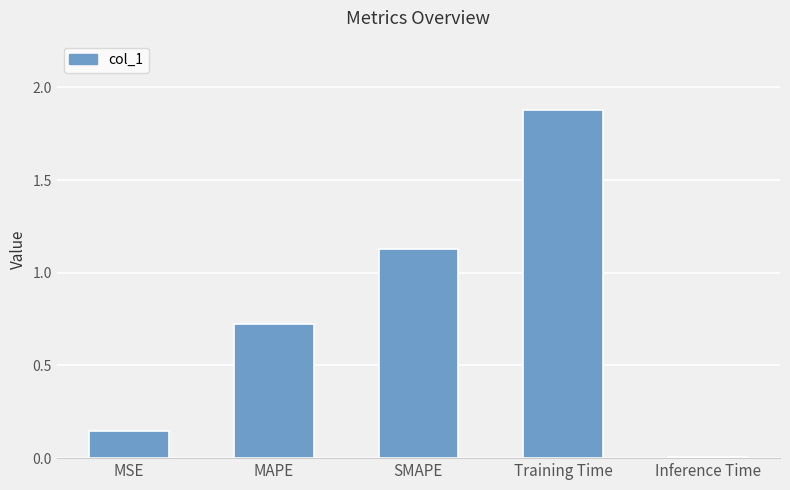

Which label corresponds to the smallest value in the chart?

Inference Time